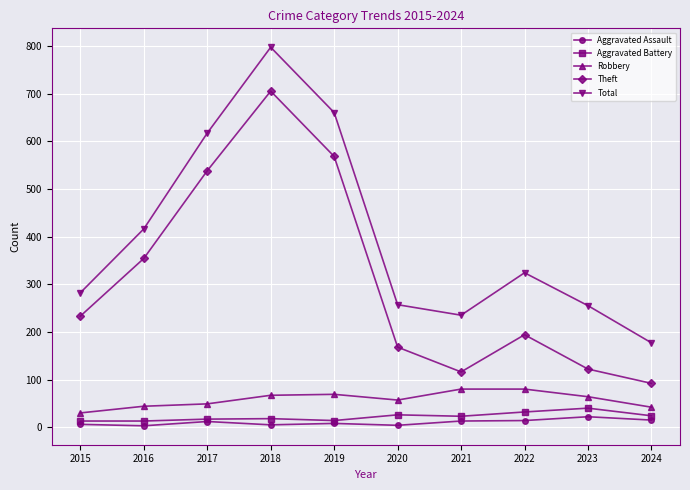

What is the minimum value for Robbery?

30